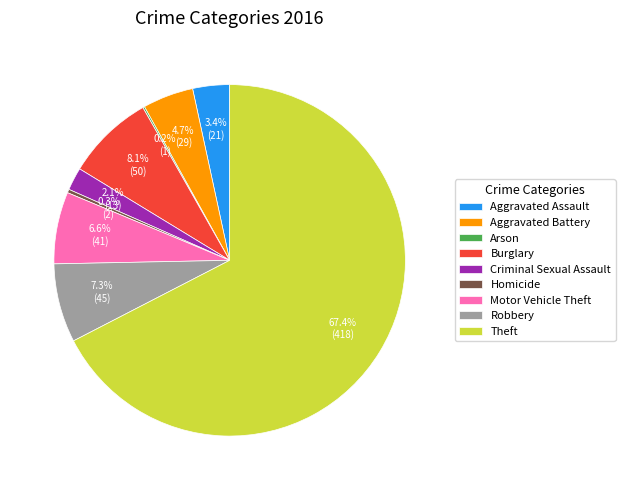

What is the largest slice in the pie chart?

Theft